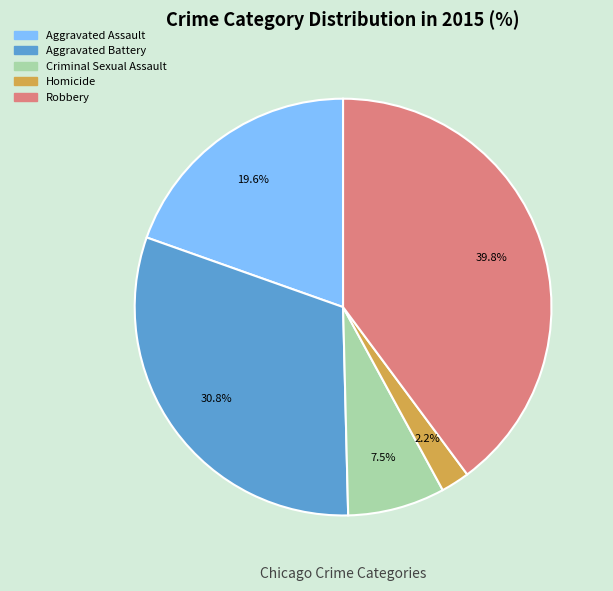

Count the number of slices in the pie.

5